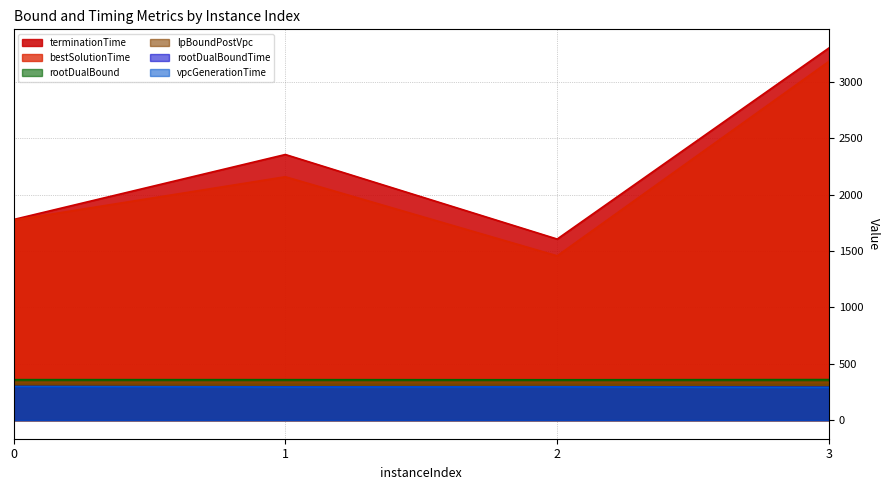

True or false: rootDualBoundTime and vpcGenerationTime cross at least once.

False